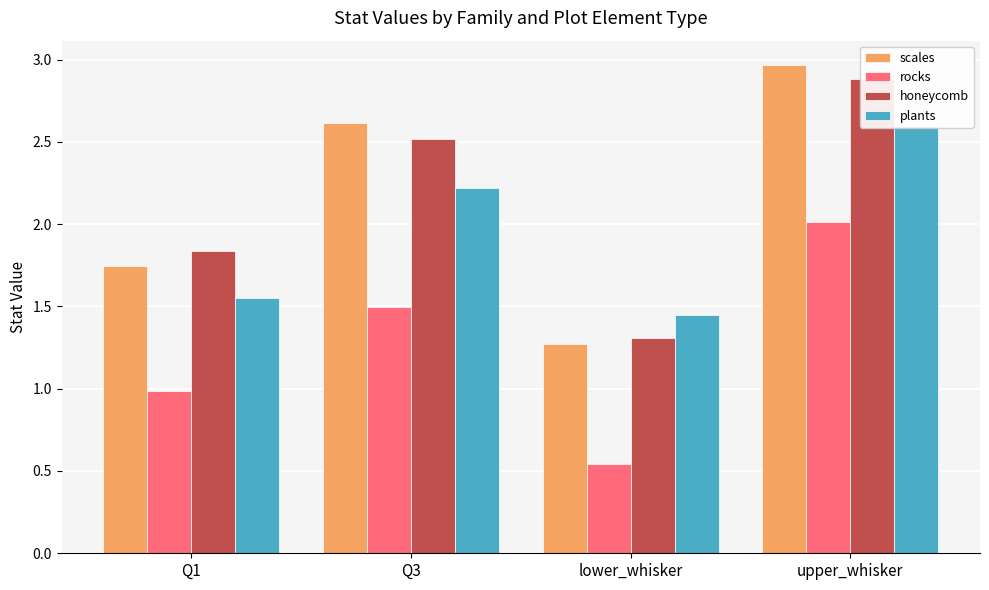

How many values in the honeycomb series are below 2?

2